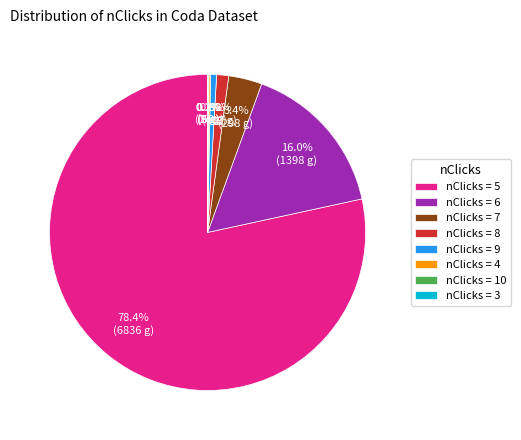

What percentage do nClicks = 8 and nClicks = 7 together represent?

4.6%